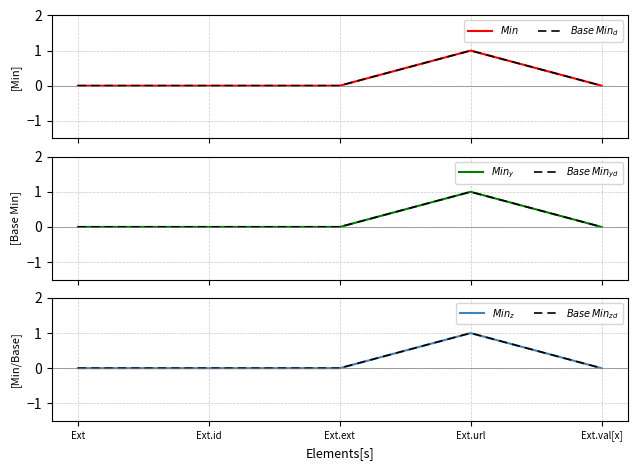

True or false: $Base\,Min_d$ has more than 2 points higher than both neighbors.

False